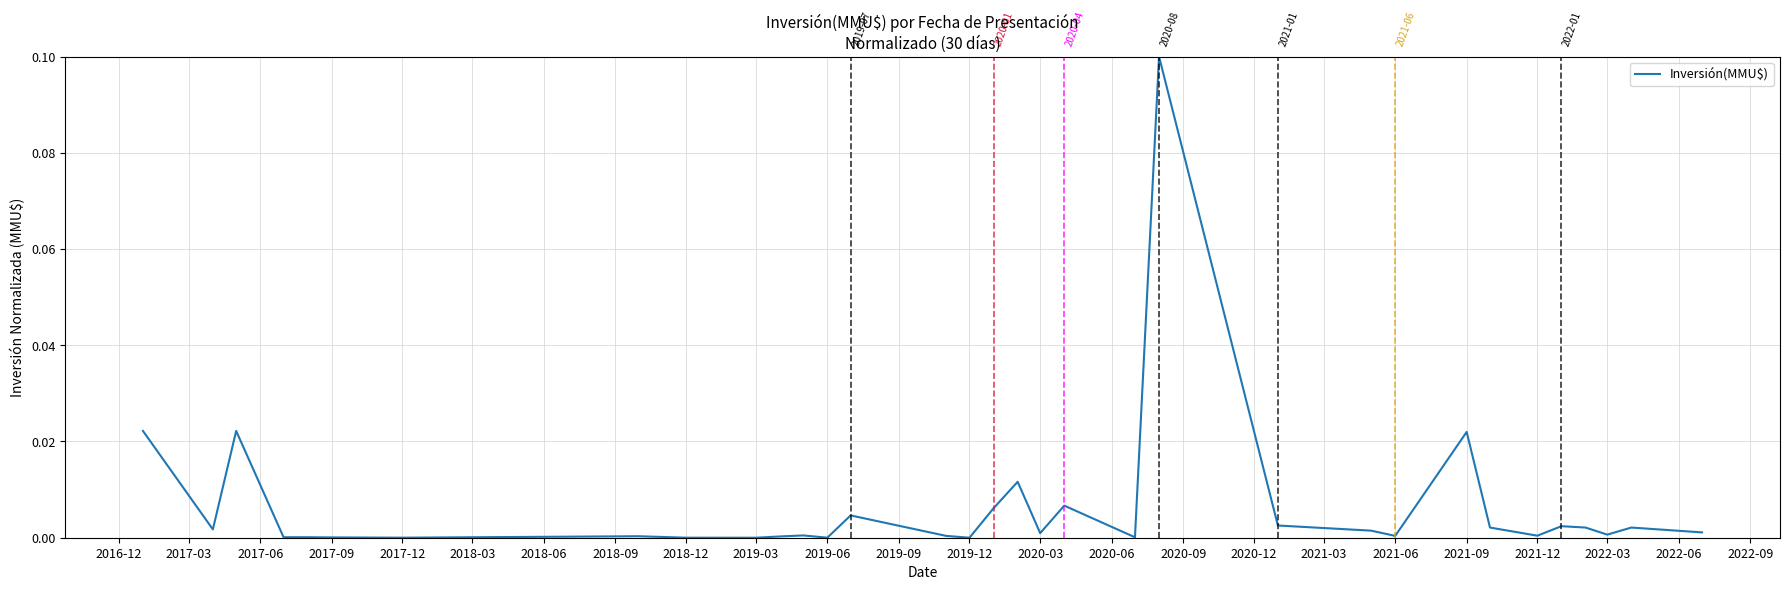

How many lines are shown in the chart?

1